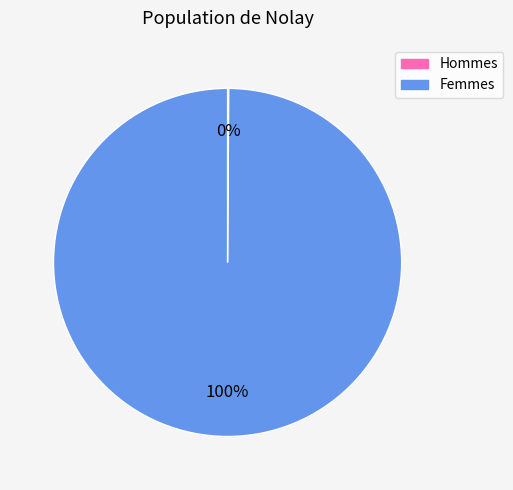

To the nearest percent, what is the difference between the largest and smallest slice percentages?

100%